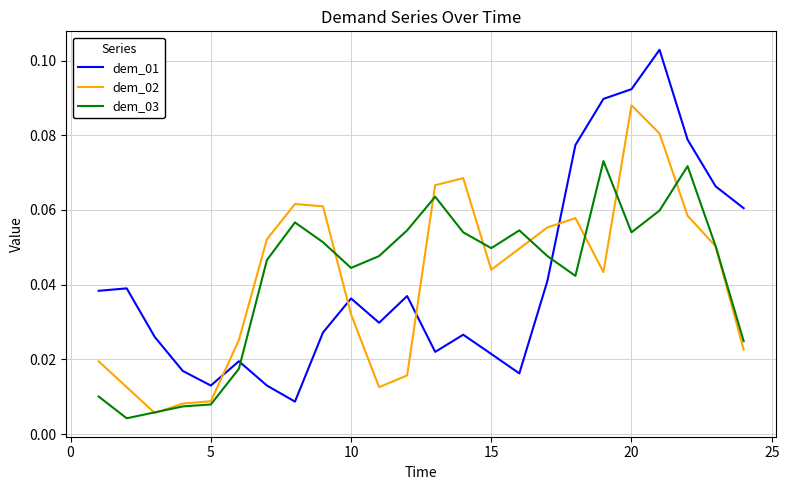

At how many categories does at least one series exceed 0?

24